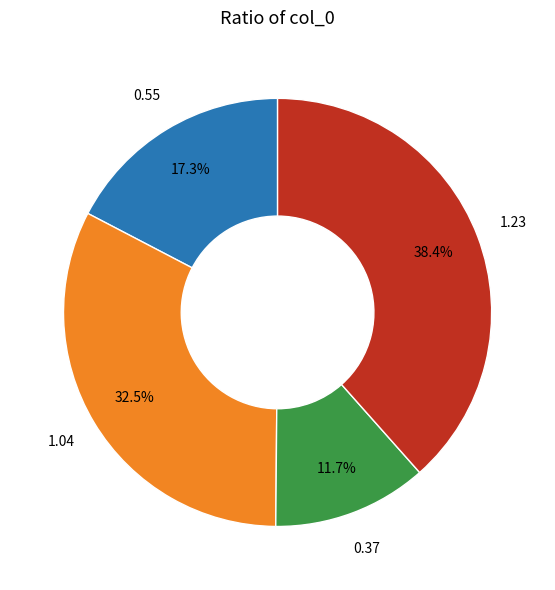

Count the number of slices in the pie.

4